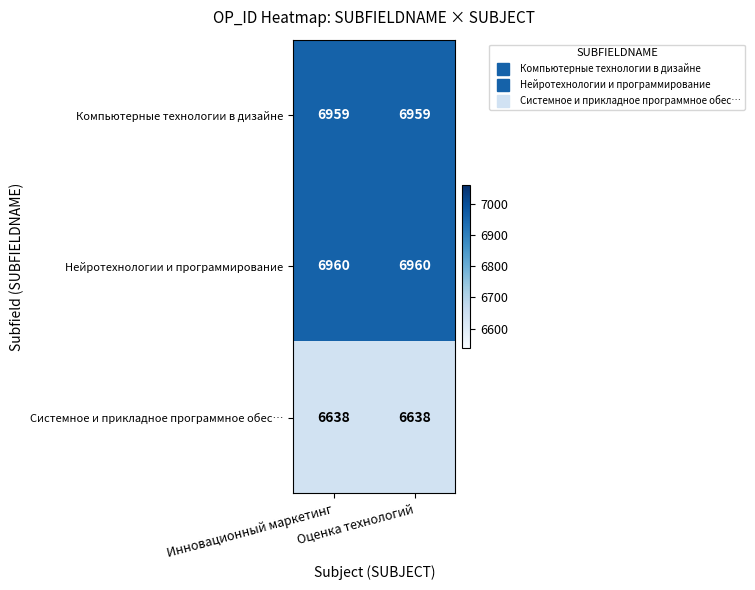

List the series in order of their peak value, highest first.

Нейротехнологии и программирование, Компьютерные технологии в дизайне, Системное и прикладное программное обес…